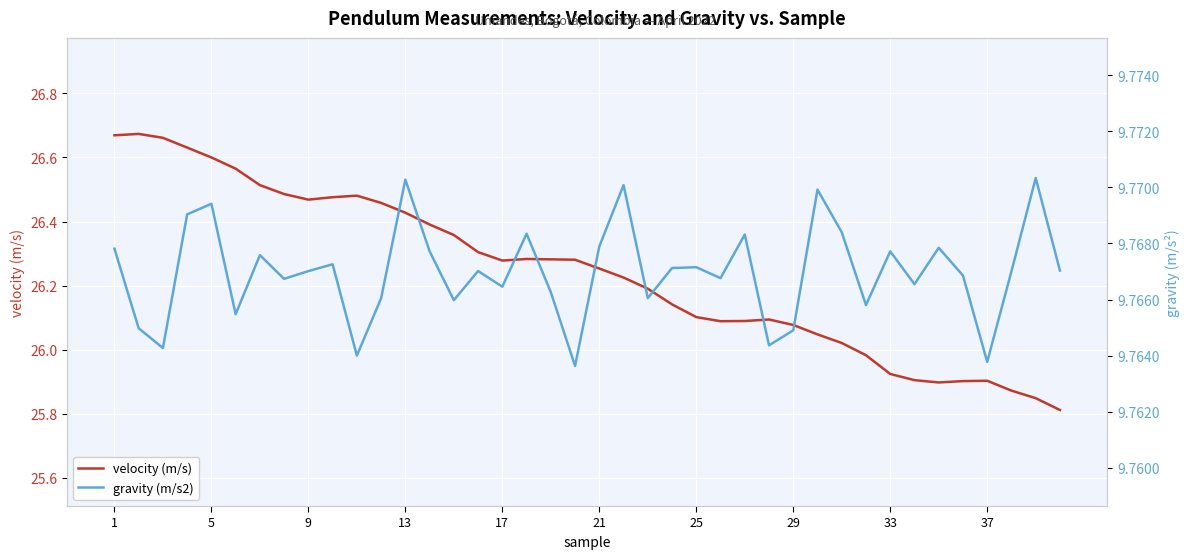

True or false: gravity (m/s2) and velocity (m/s) intersect in this chart.

False